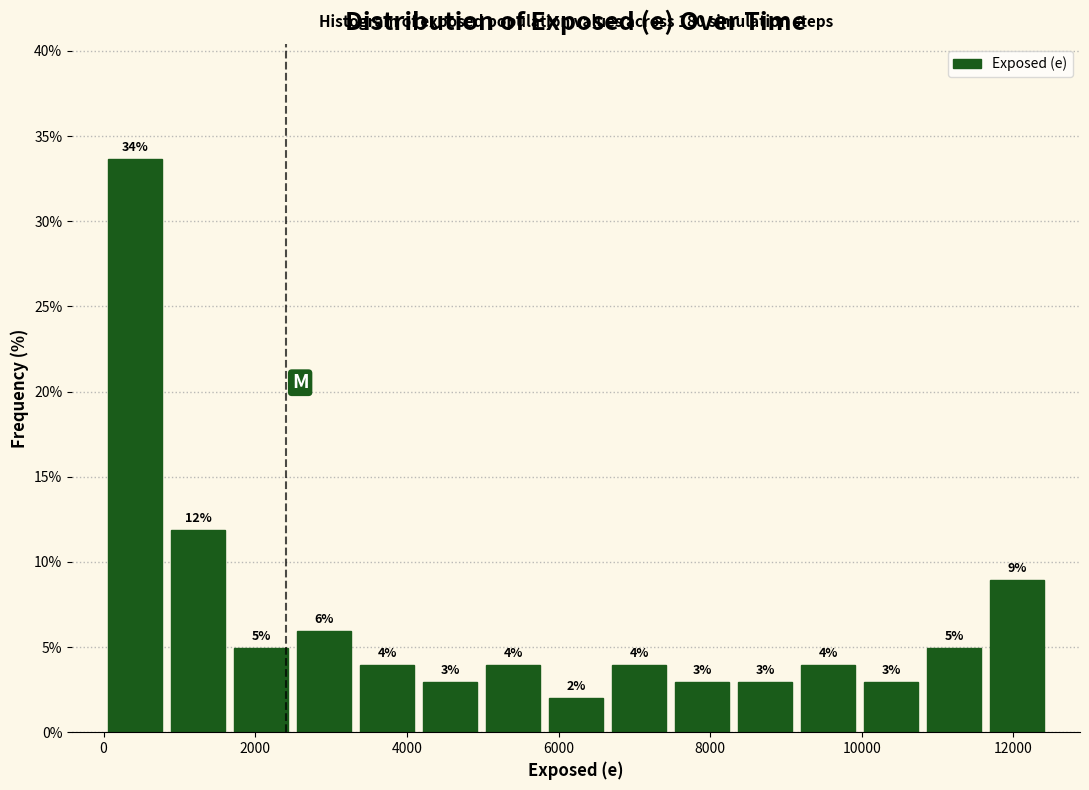

Which range on the x-axis has the tallest bar?

0 to 800